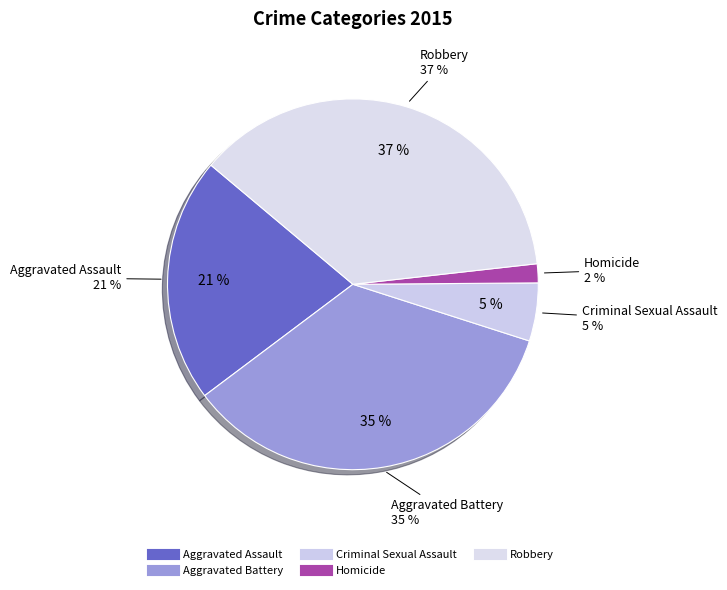

To the nearest percent, what is the difference between the Robbery and Criminal Sexual Assault slice percentages?

32%